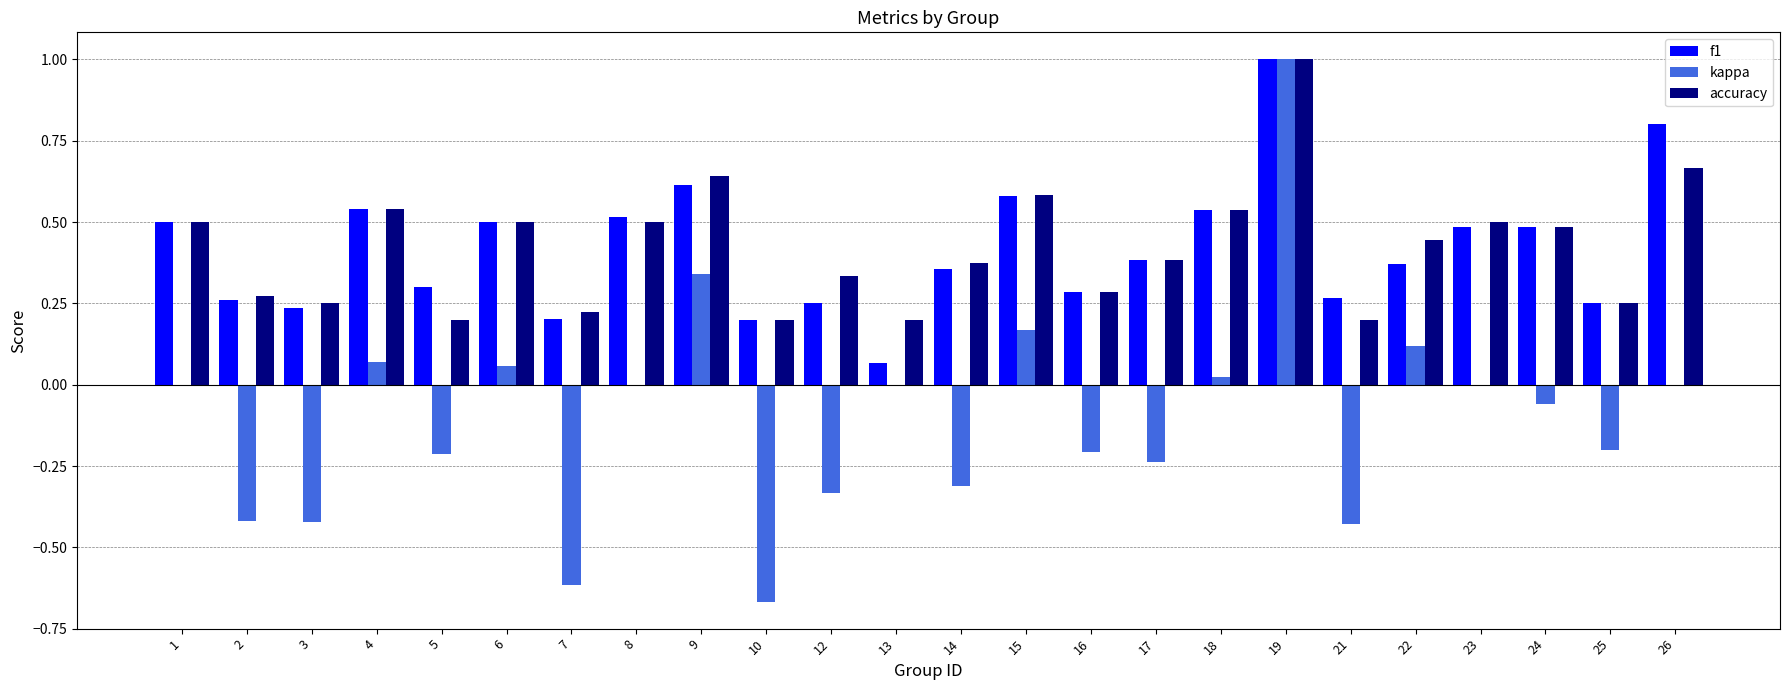

True or false: f1 has a value of 0.9 at 15.

False